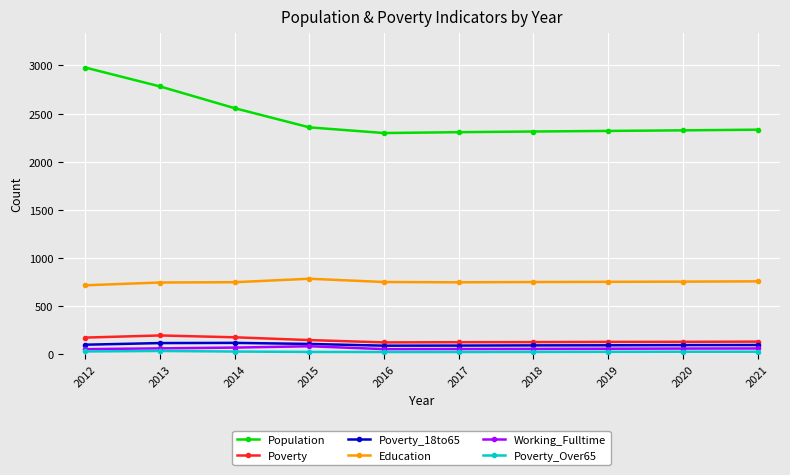

True or false: Poverty_Over65 and Poverty intersect in this chart.

False